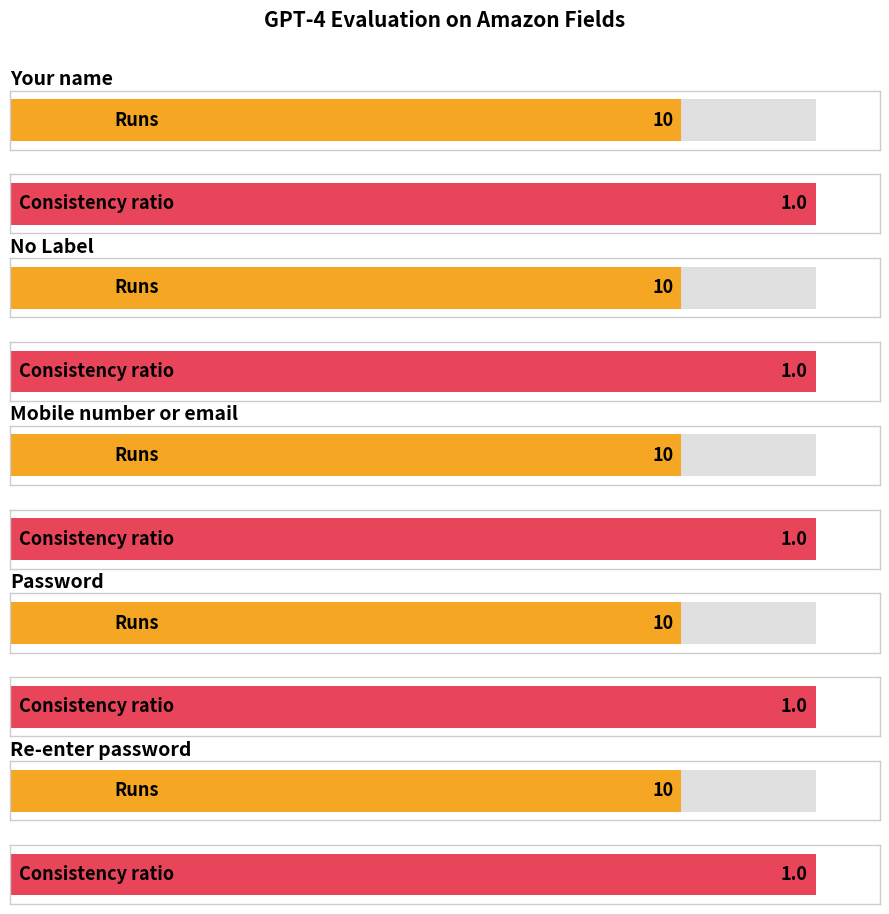

The Consistency ratio series shows 1 at Your name. True or false?

False